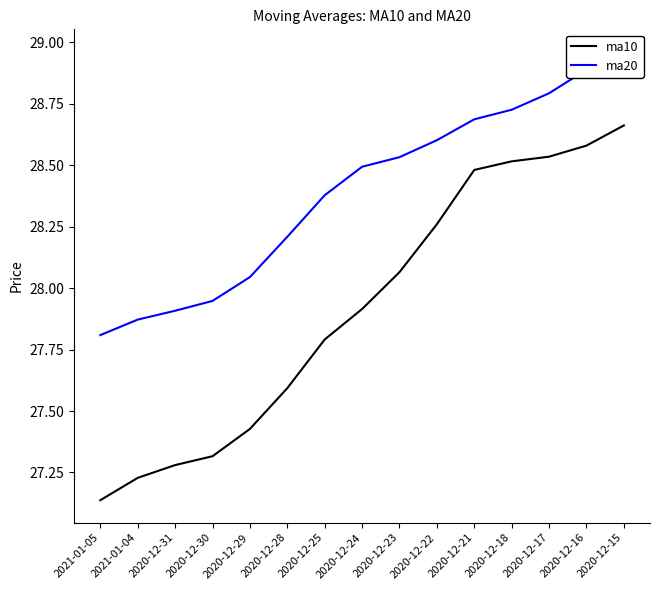

What is the spread (max minus min) of values at 2020-12-24?

0.6